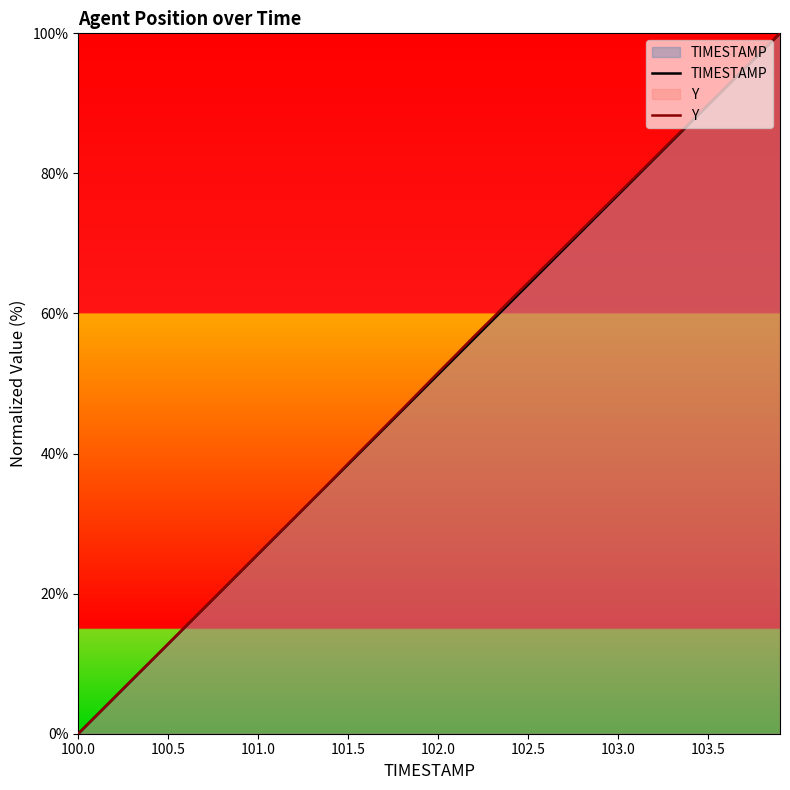

Does the chart display data point markers on the line(s)?

No